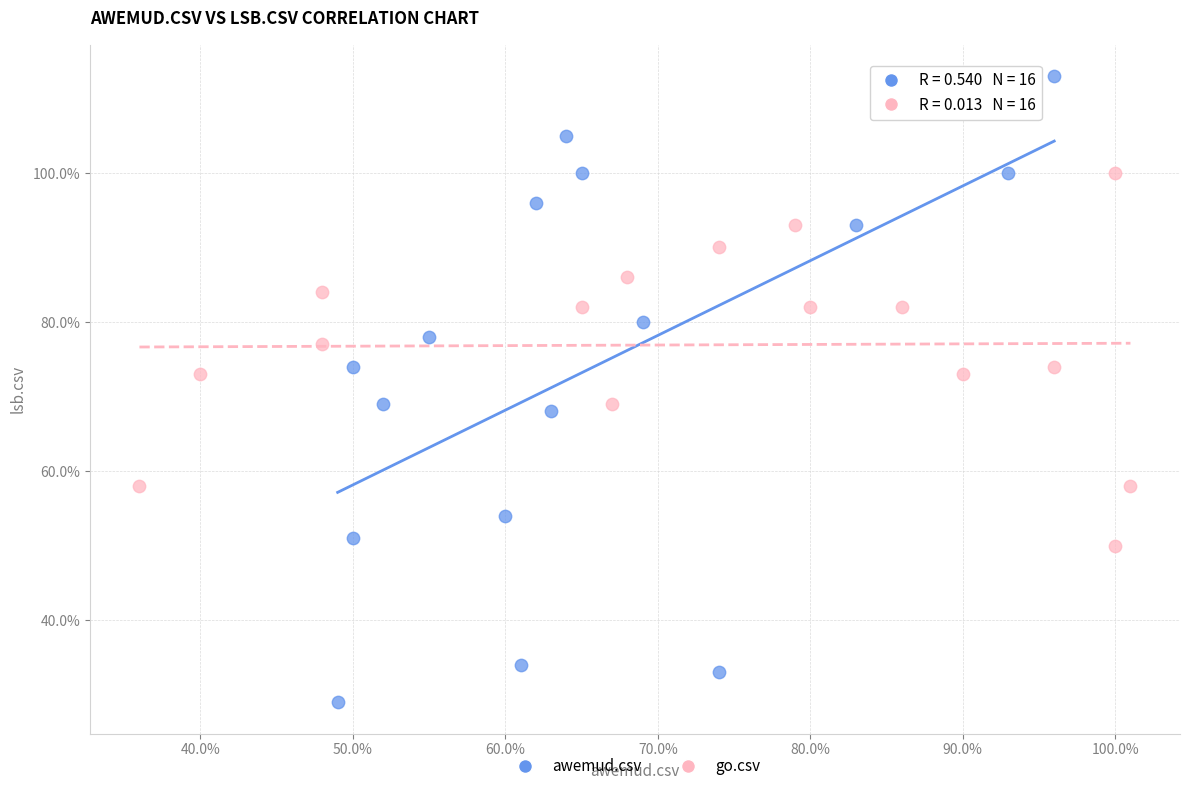

Which series reaches the maximum Y coordinate?

awemud.csv